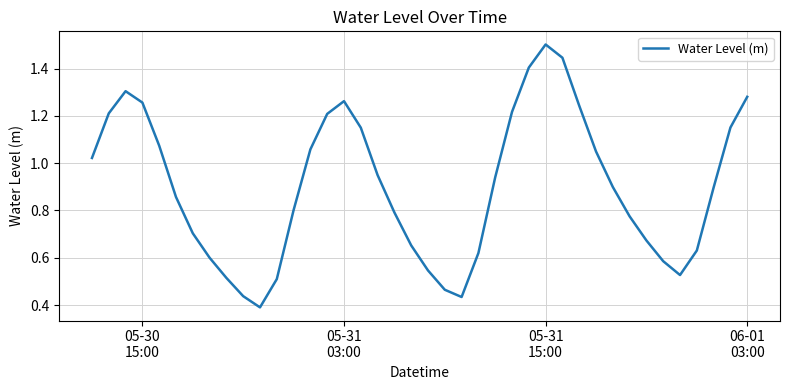

What is the greatest value displayed?

1.5